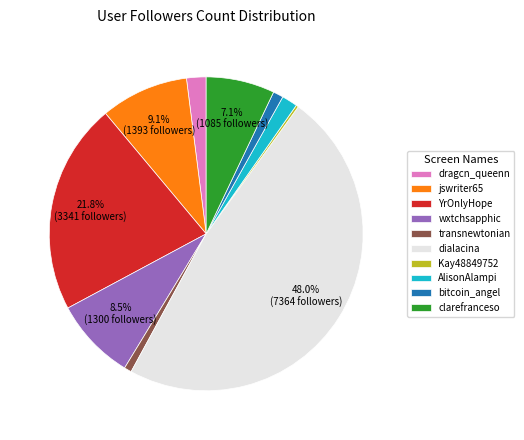

Approximately how many times larger is the value at wxtchsapphic compared to jswriter65?

0.9